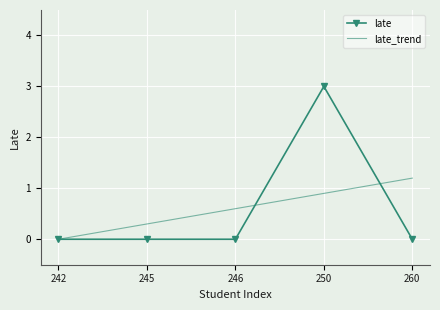

Between 242 and 250, which series saw the biggest shift?

late